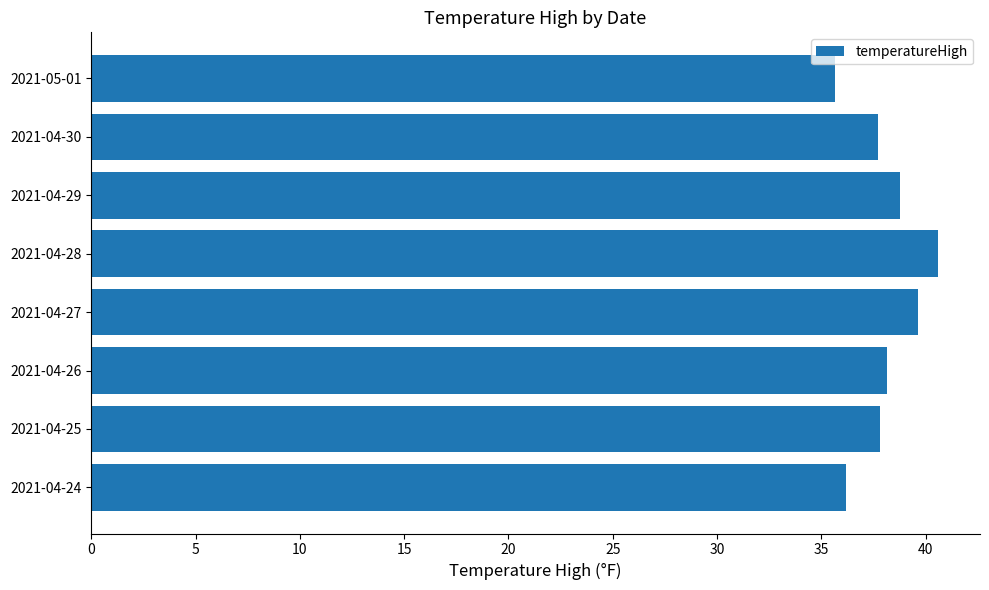

Approximately how many times larger is the value at 2021-04-24 compared to 2021-04-26?

0.9